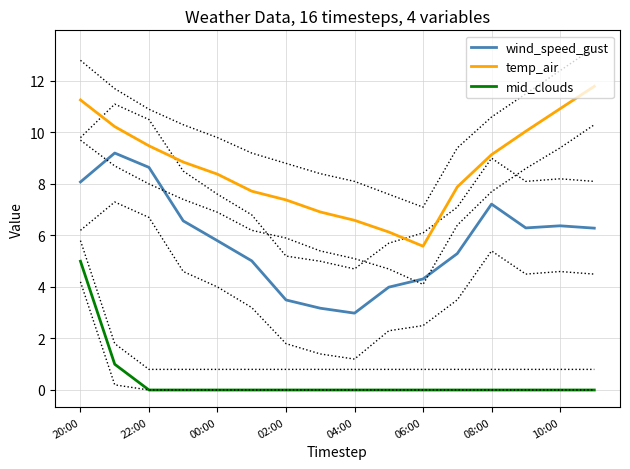

How many values in the temp_air series are below 8?

7